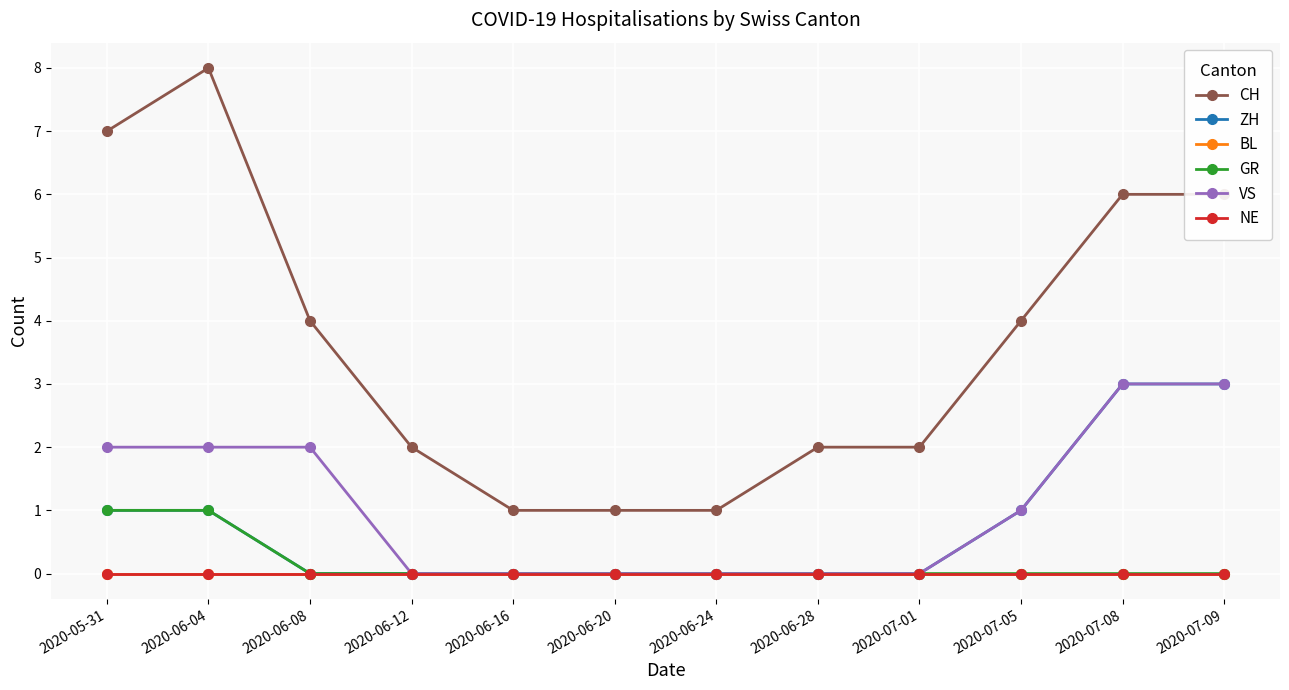

Does the chart have visible grid lines?

Yes